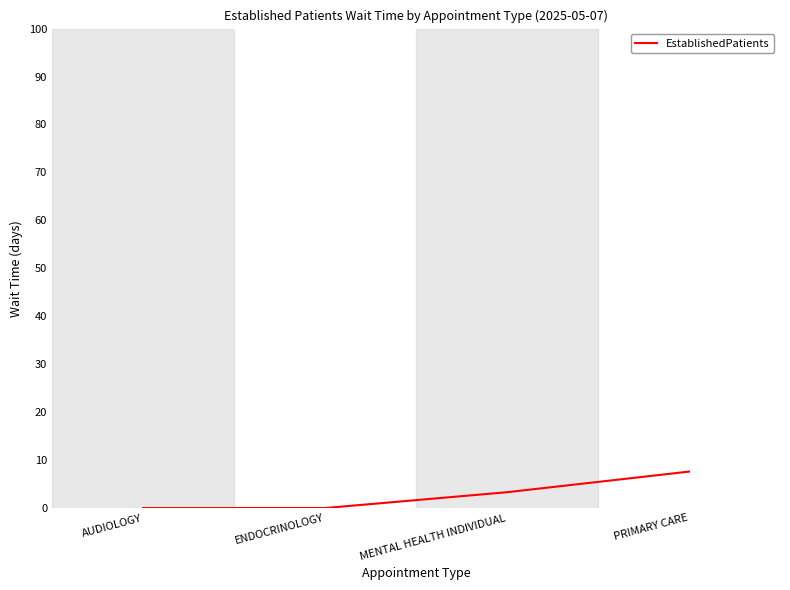

Reading left to right, list all the values displayed in this chart.

0.0	0.0	3.3	7.6